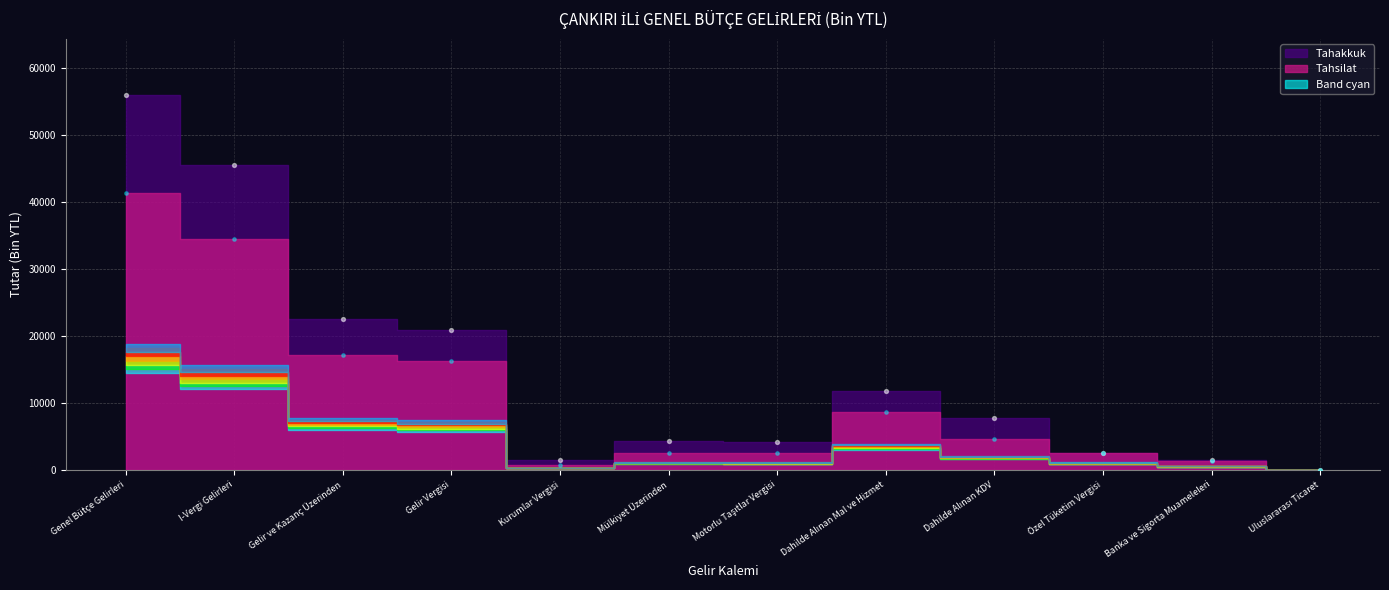

Which series has the widest spread of Y values?

Tahakkuk